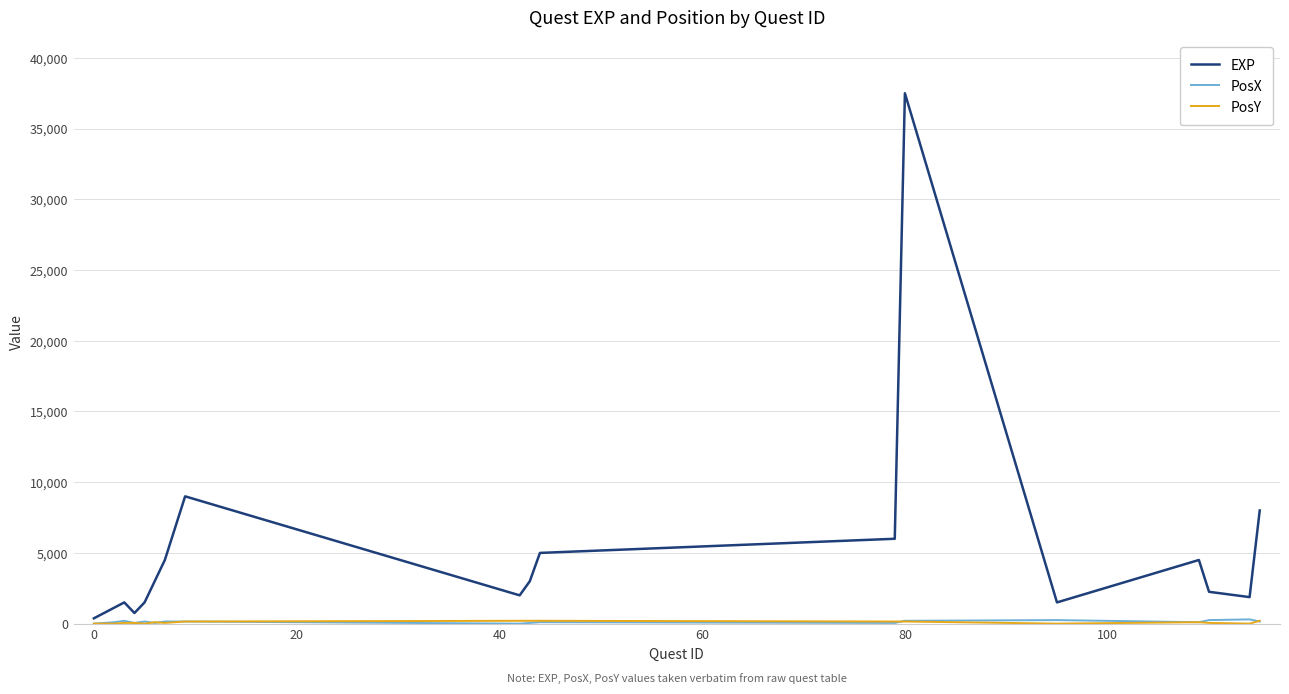

What is the greatest value displayed?

37500